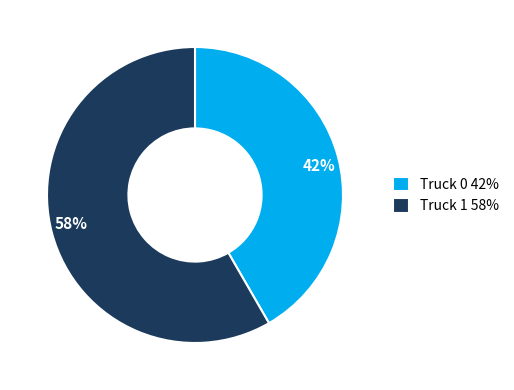

The Truck 0 slice represents 42% of the pie. True or false?

True